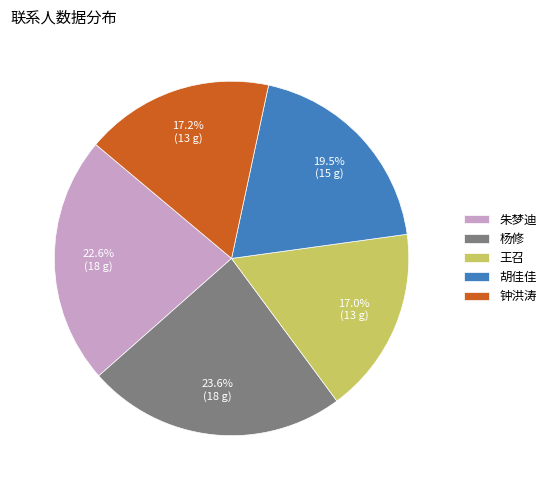

Is the sum of 胡佳佳 and 朱梦迪 greater than half?

No